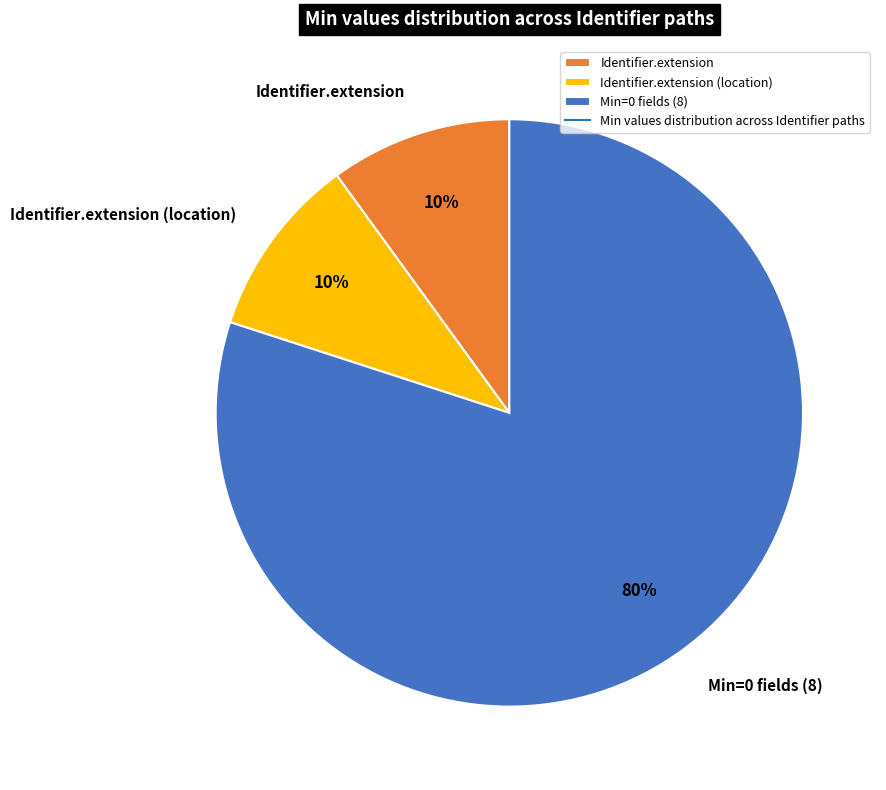

How many slices are in this pie chart?

3